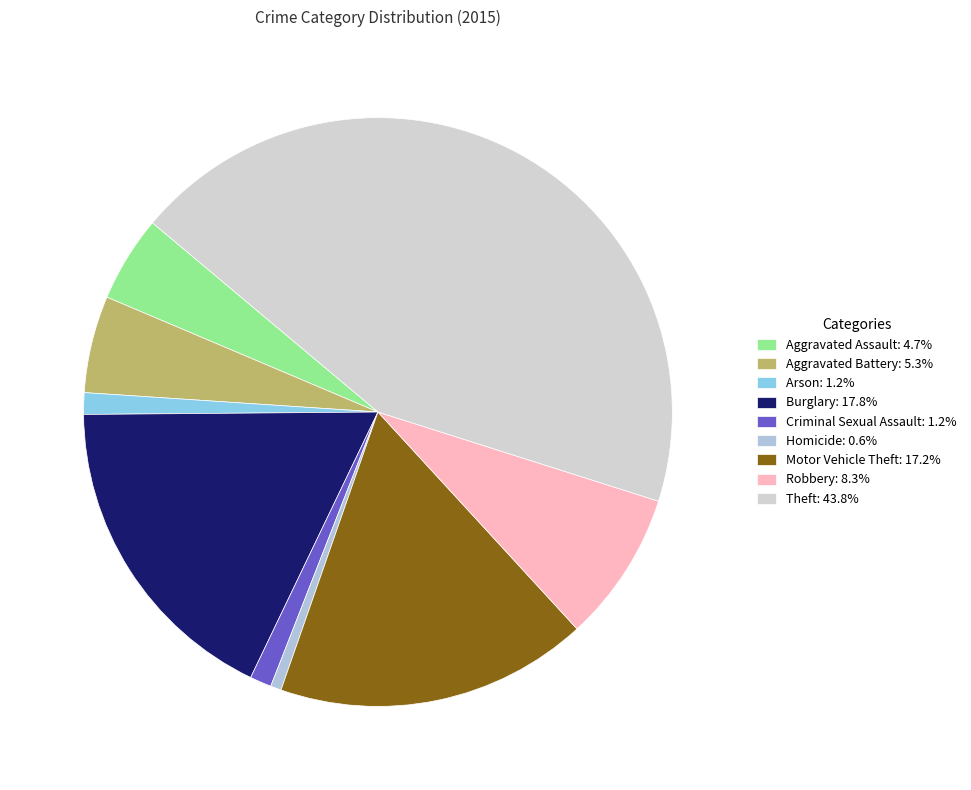

How many slices are in this pie chart?

9